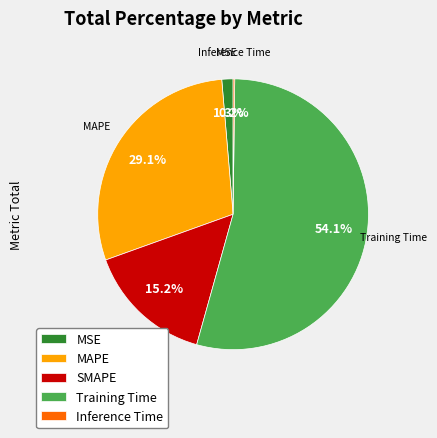

Does MSE represent more than half of the total?

No